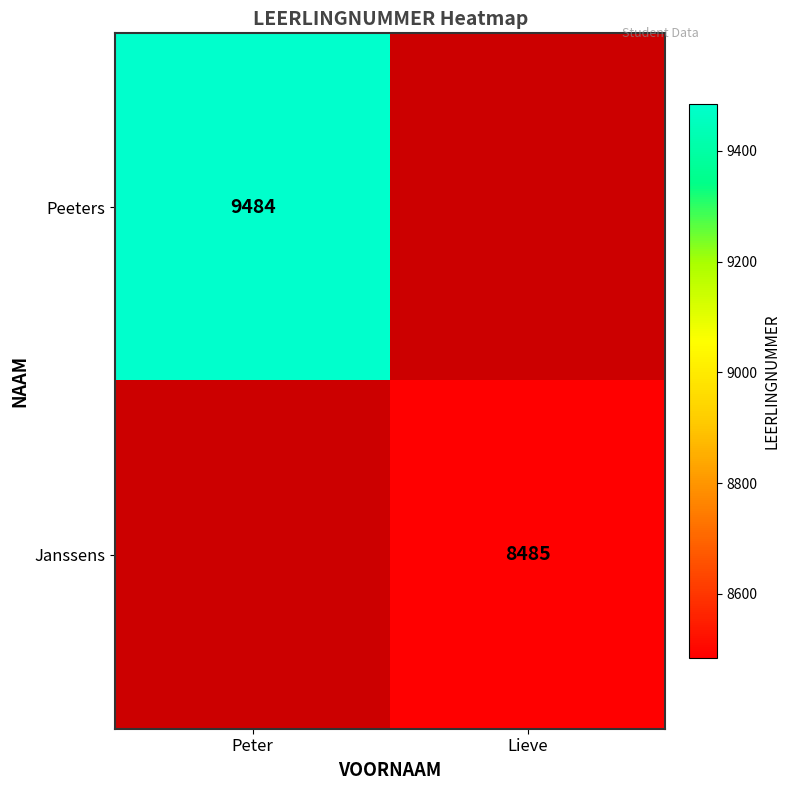

The value of Janssens at Lieve is 2083. True or false?

False